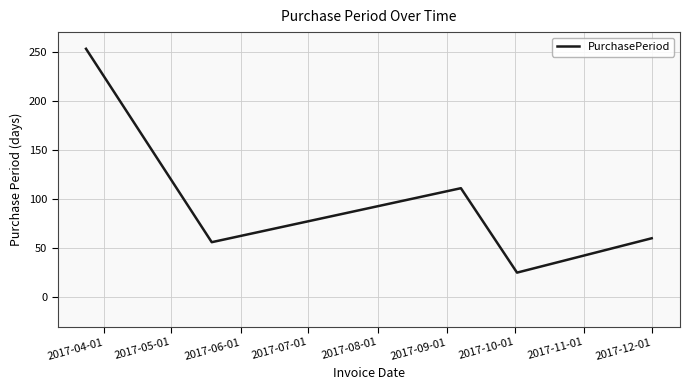

Reading left to right, list all the values displayed in this chart.

253	56	111	25	60